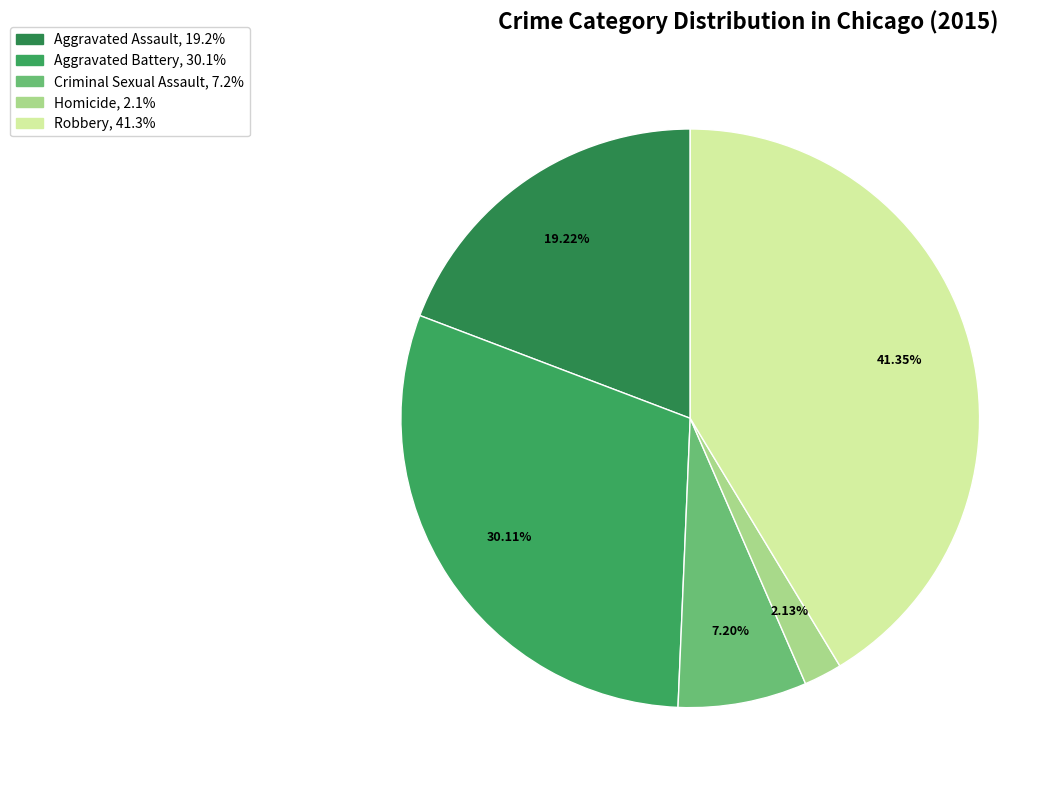

Is it true that Robbery is 33% of the pie?

False